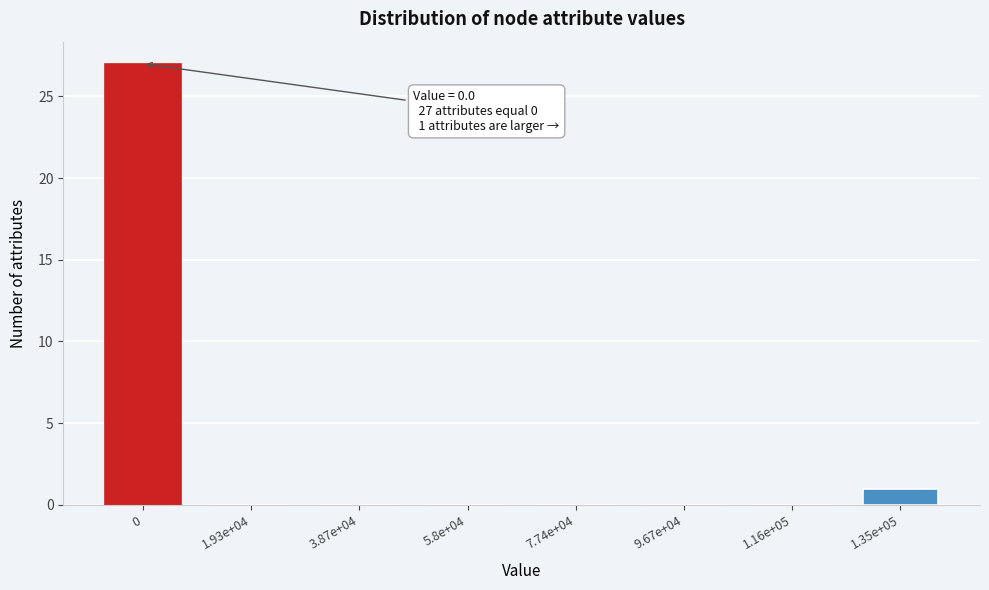

Reading left to right, what are all the values shown in this chart?

0=27	1.93e+04=0	3.87e+04=0	5.8e+04=0	7.74e+04=0	9.67e+04=0	1.16e+05=0	1.35e+05=1